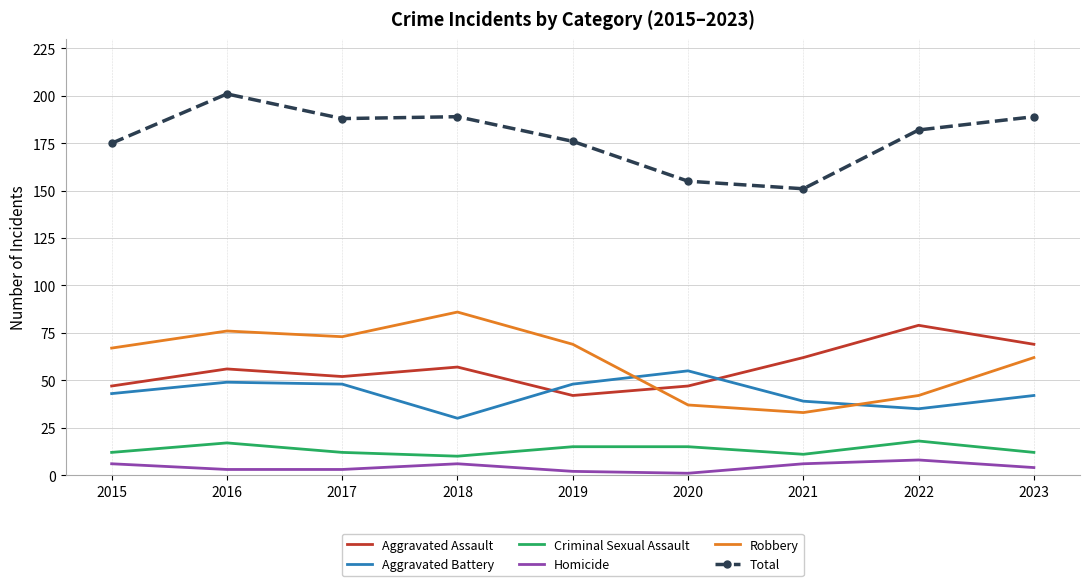

Reading left to right, what are all the values shown in this chart?

Aggravated Assault: 2015=47	2016=56	2017=52	2018=57	2019=42	2020=47	2021=62	2022=79	2023=69
Aggravated Battery: 2015=43	2016=49	2017=48	2018=30	2019=48	2020=55	2021=39	2022=35	2023=42
Criminal Sexual Assault: 2015=12	2016=17	2017=12	2018=10	2019=15	2020=15	2021=11	2022=18	2023=12
Homicide: 2015=6	2016=3	2017=3	2018=6	2019=2	2020=1	2021=6	2022=8	2023=4
Robbery: 2015=67	2016=76	2017=73	2018=86	2019=69	2020=37	2021=33	2022=42	2023=62
Total: 2015=175	2016=201	2017=188	2018=189	2019=176	2020=155	2021=151	2022=182	2023=189